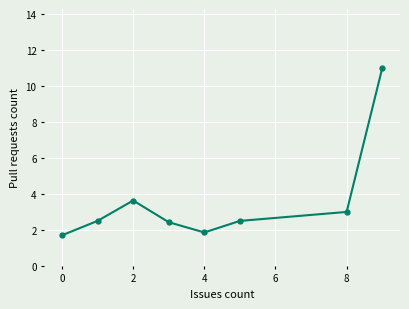

How many points are higher than both their immediate neighbors (excluding endpoints)?

1